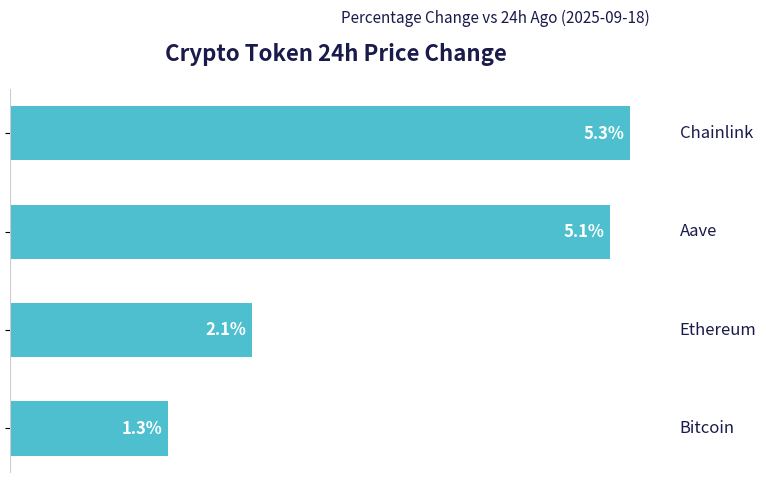

What is the greatest value displayed?

5.3